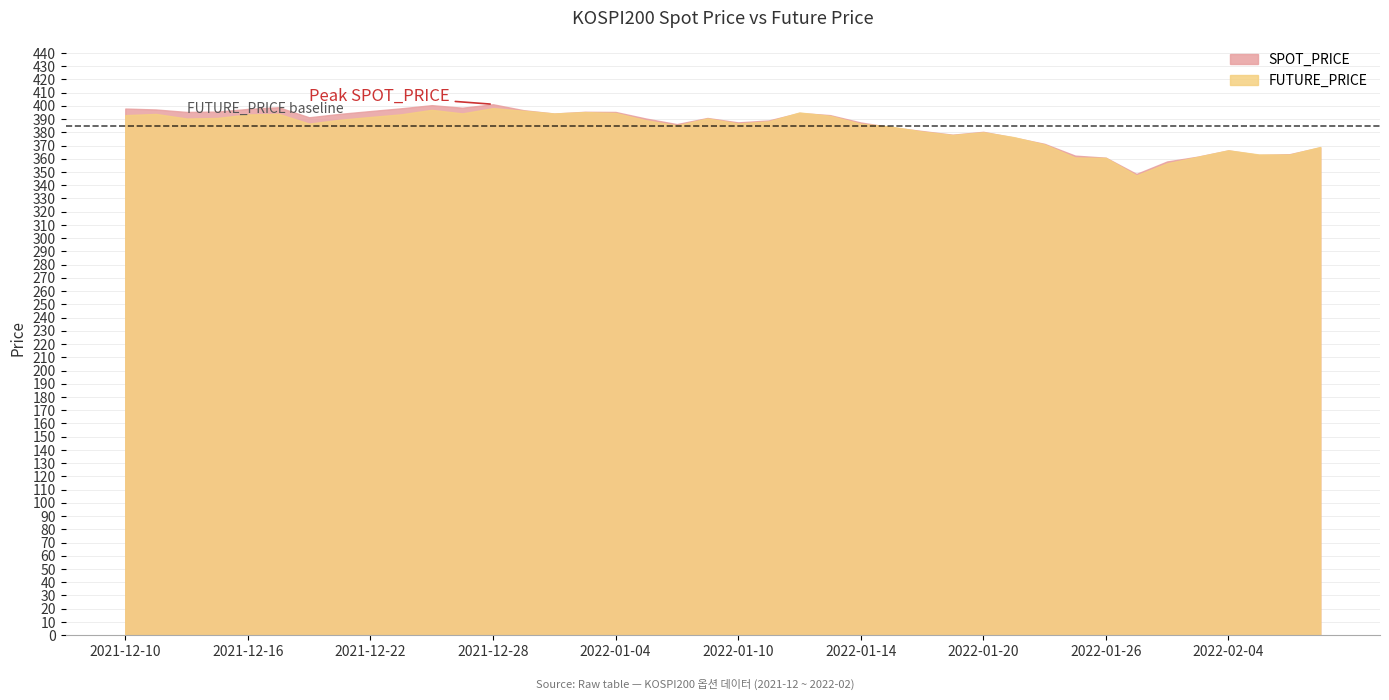

What position from the left is 2022-02-08?

39